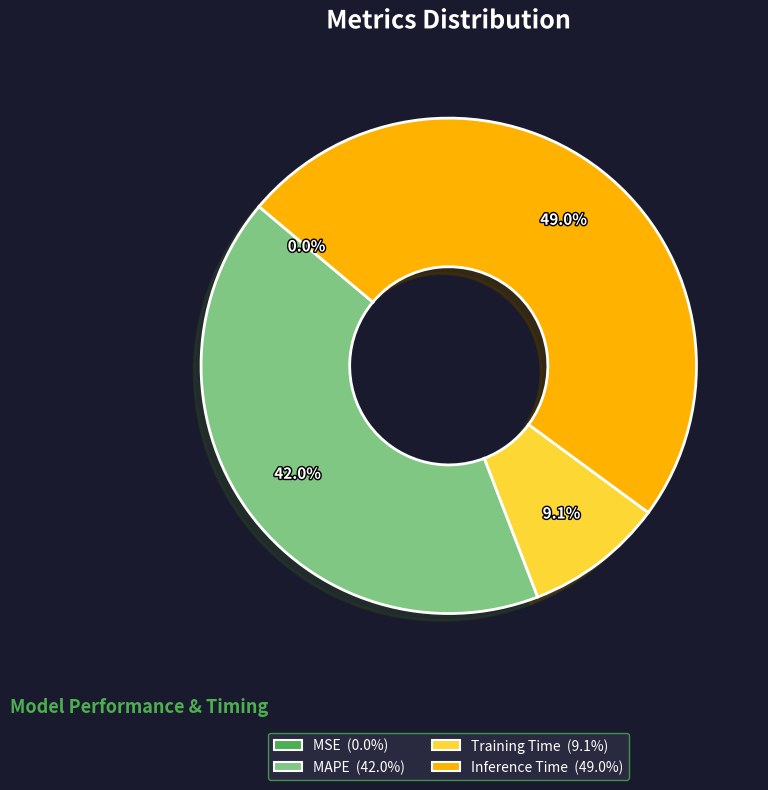

Is there a majority slice in this chart?

No